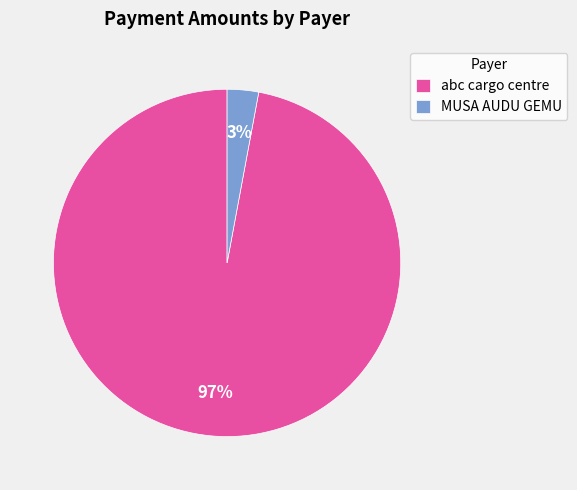

How many slices are in this pie chart?

2